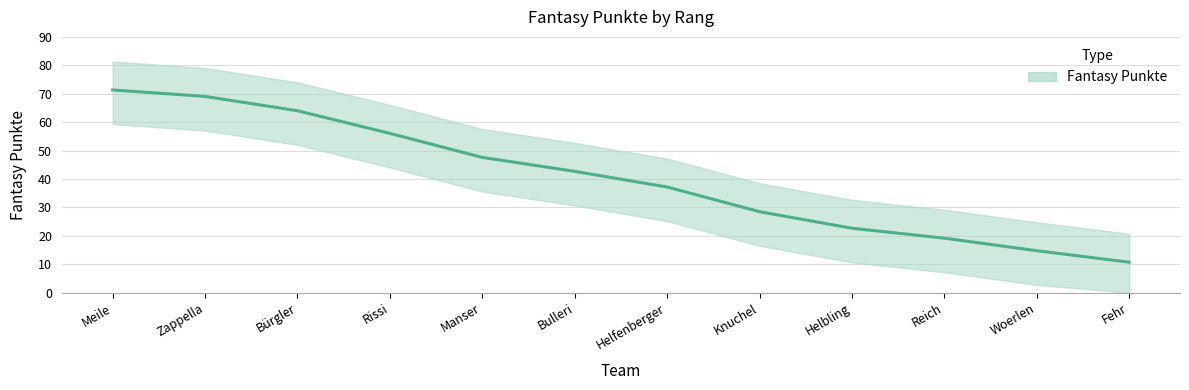

What is the difference between the values at Knuchel and Helfenberger?

8.7